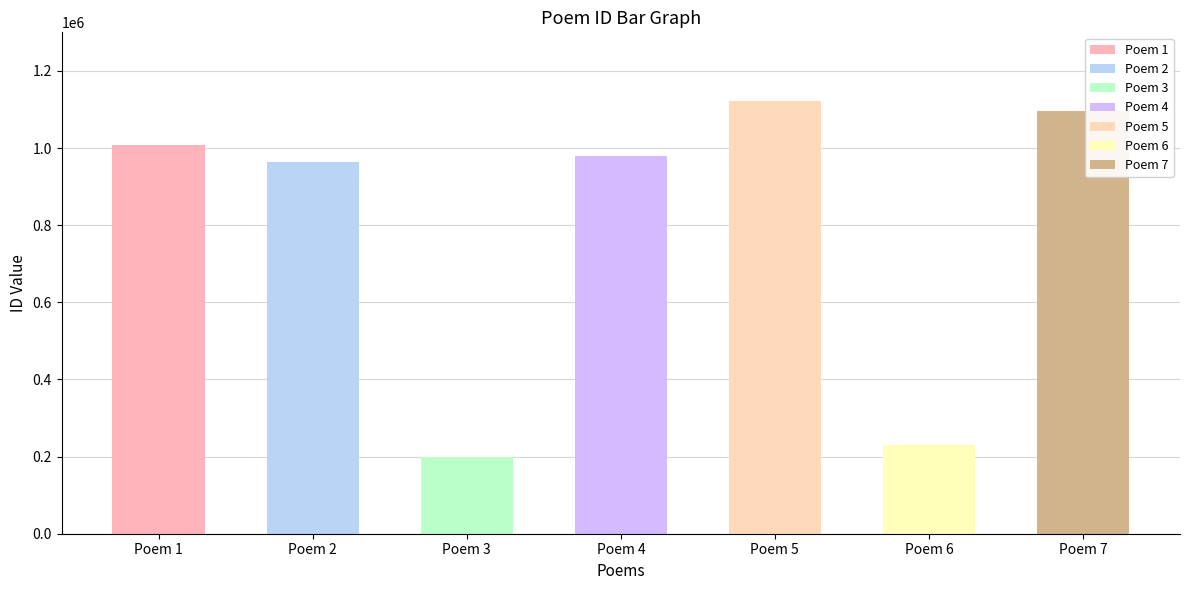

True or false: the data shows 1702568 at 寄李悦夫时监成都军资库茶马司檄兼僚属闻近治胥吏数辈.

False